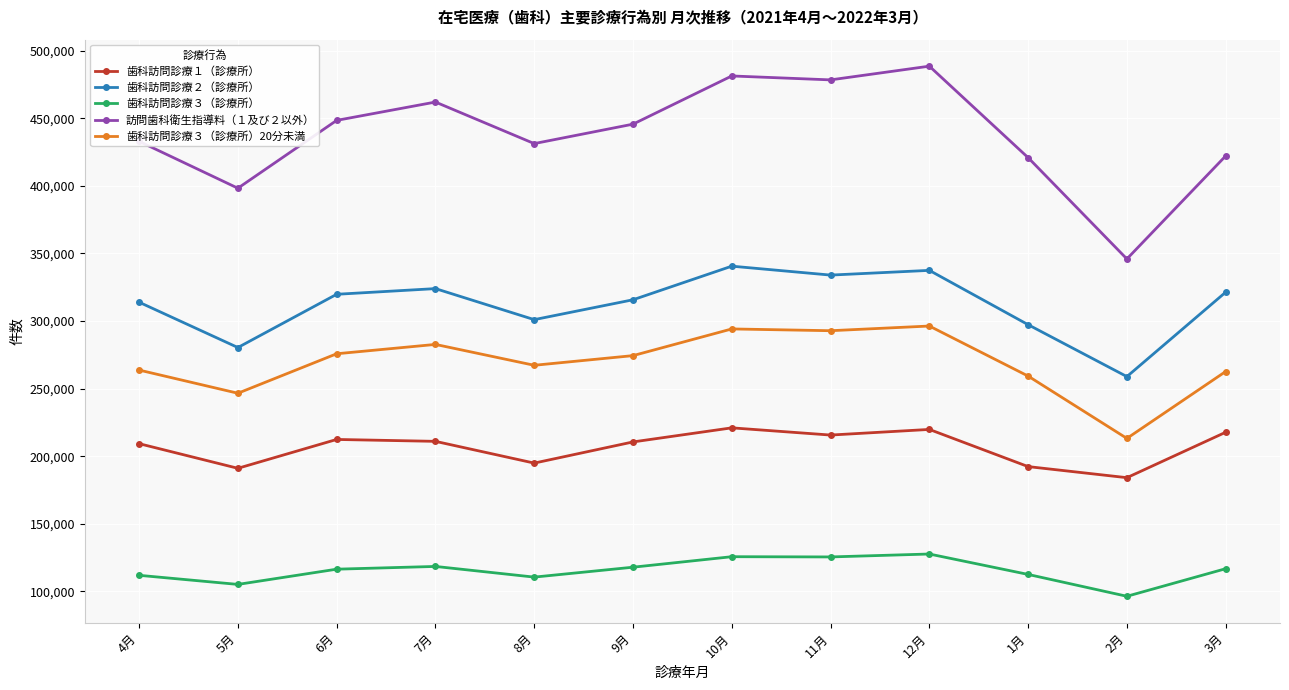

List the series in order of their peak value, highest first.

訪問歯科衛生指導料（１及び２以外）, 歯科訪問診療２（診療所）, 歯科訪問診療３（診療所）20分未満, 歯科訪問診療１（診療所）, 歯科訪問診療３（診療所）